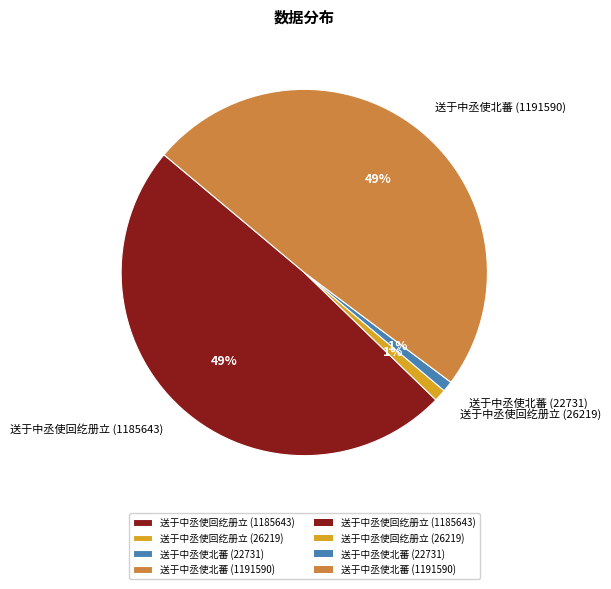

To the nearest percent, what percentage of the pie is 送于中丞使回纥册立 (1185643)?

49%